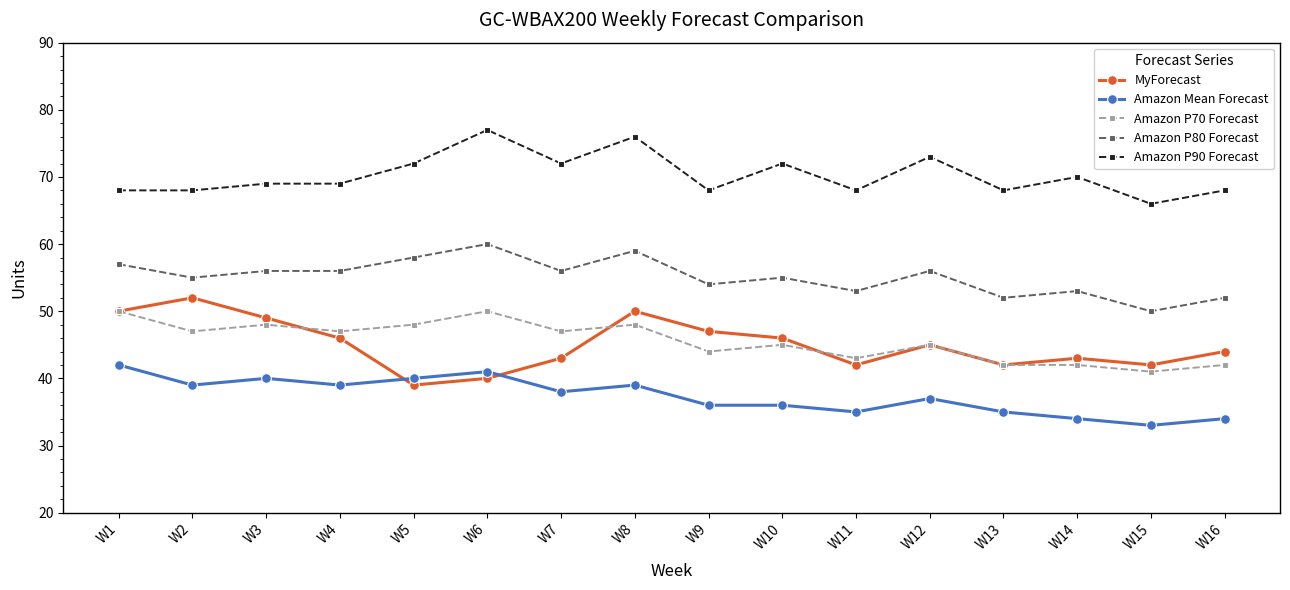

How many categories are shown in the chart?

16